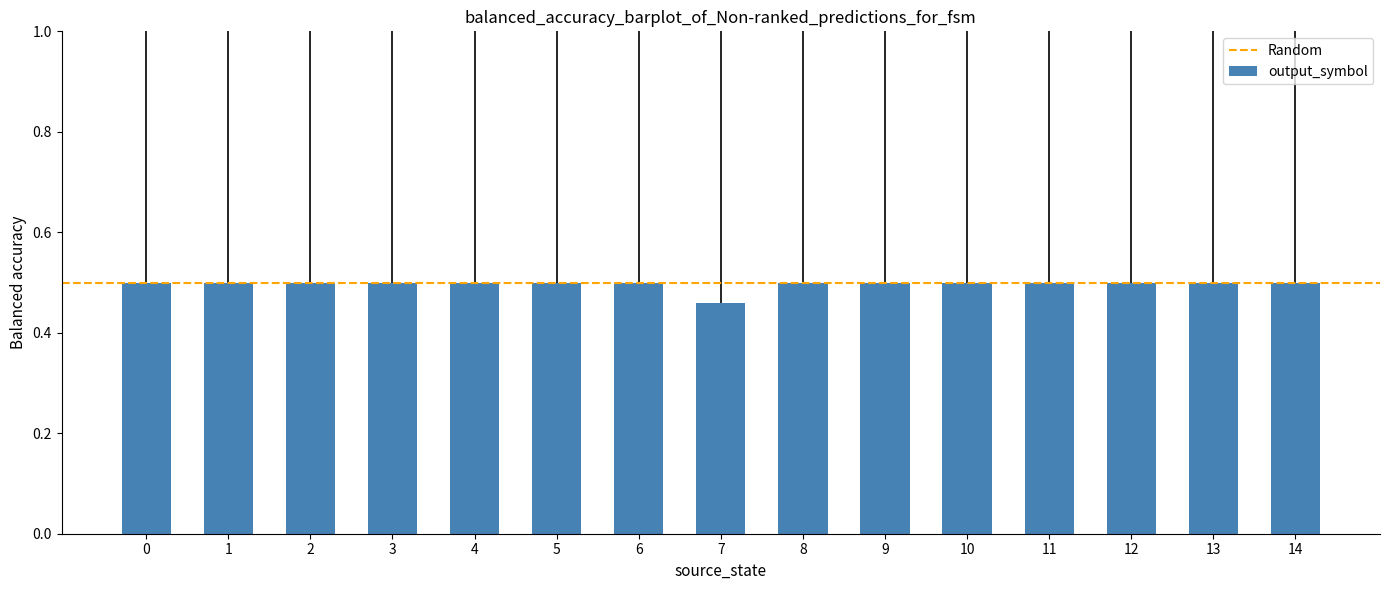

Where is the data nearest to the value 0?

7